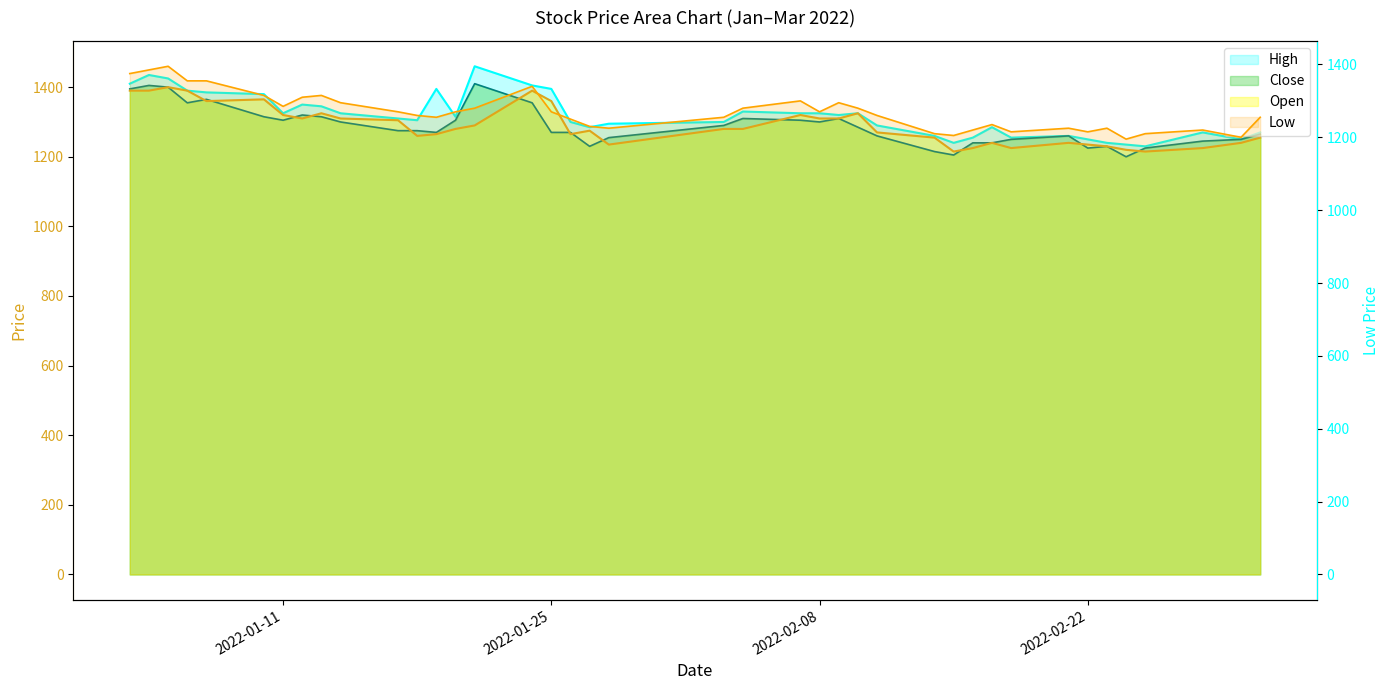

At which label does Close reach its minimum?

2022-02-24